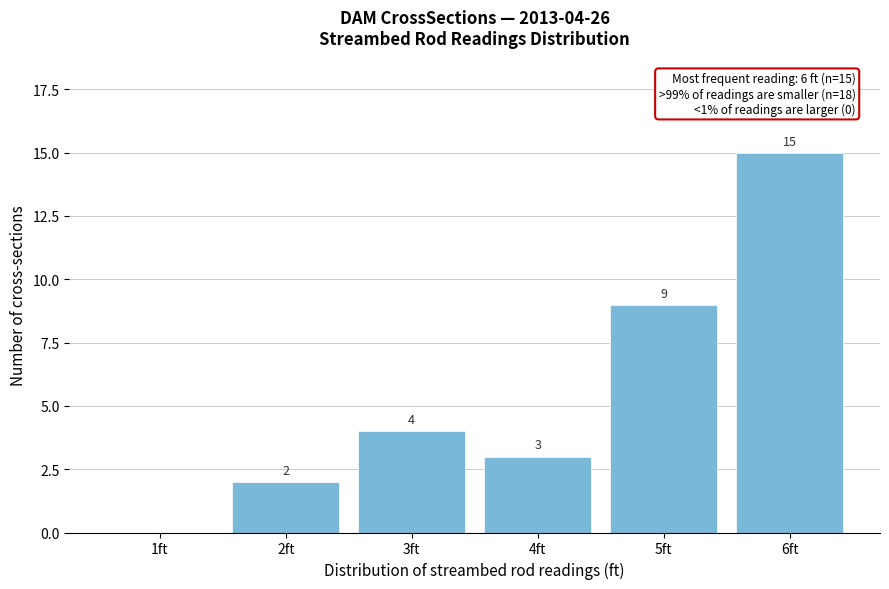

Reading right to left, extract all data points from this chart.

6ft=15	5ft=9	4ft=3	3ft=4	2ft=2	1ft=0